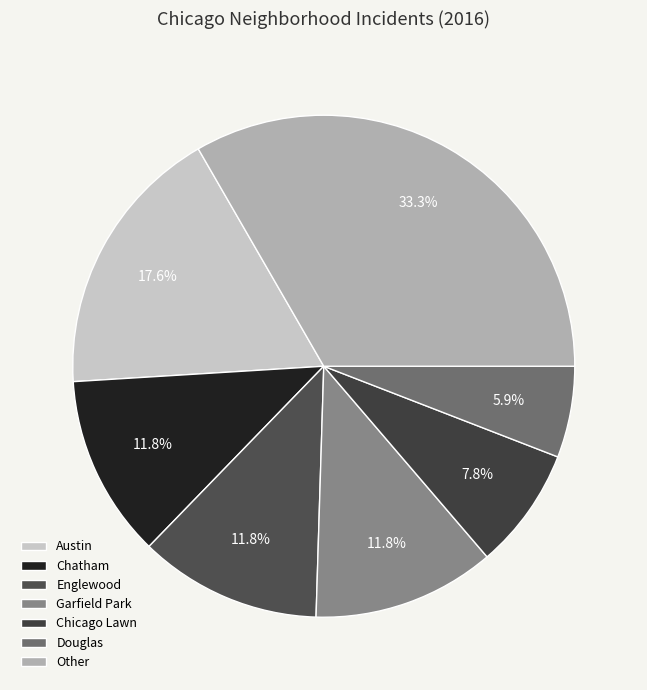

Count the number of slices in the pie.

7